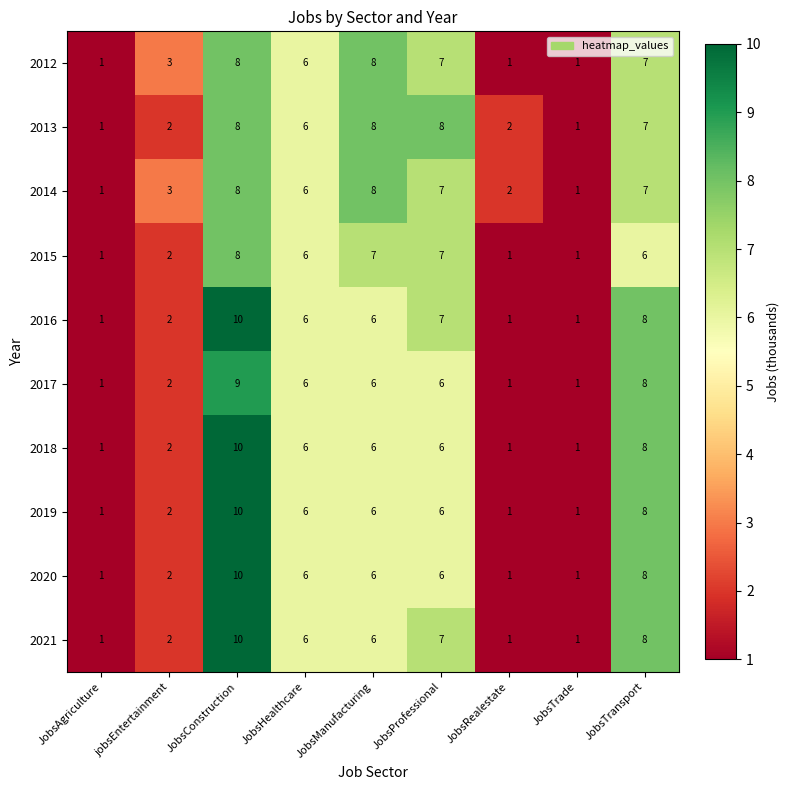

Which category has the highest value across all series?

JobsConstruction